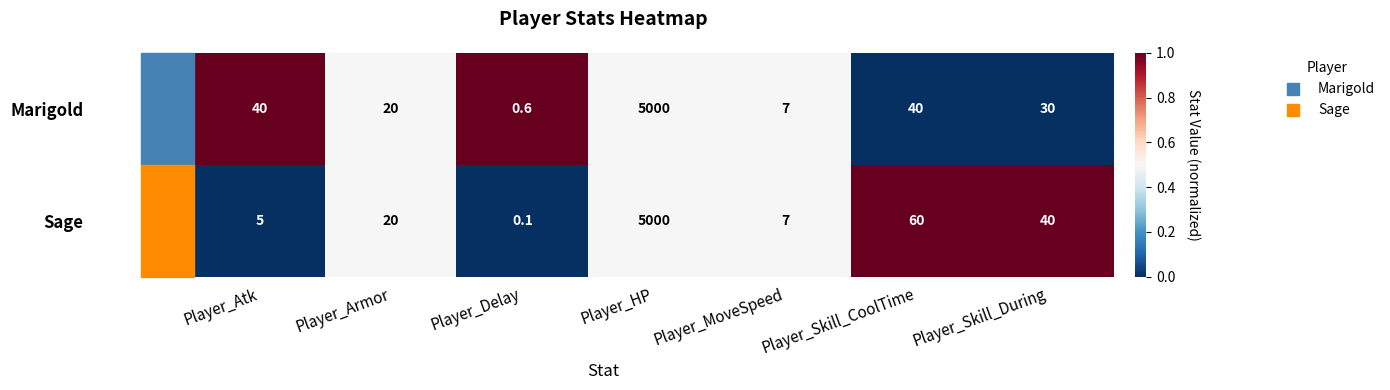

What is the difference between the Sage values at Player_Skill_During and Player_MoveSpeed?

33.0